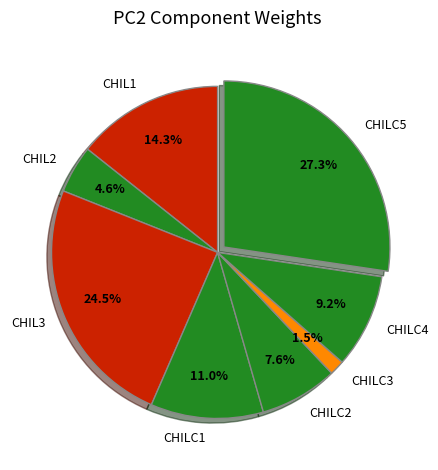

What is the largest slice in the pie chart?

CHILC5